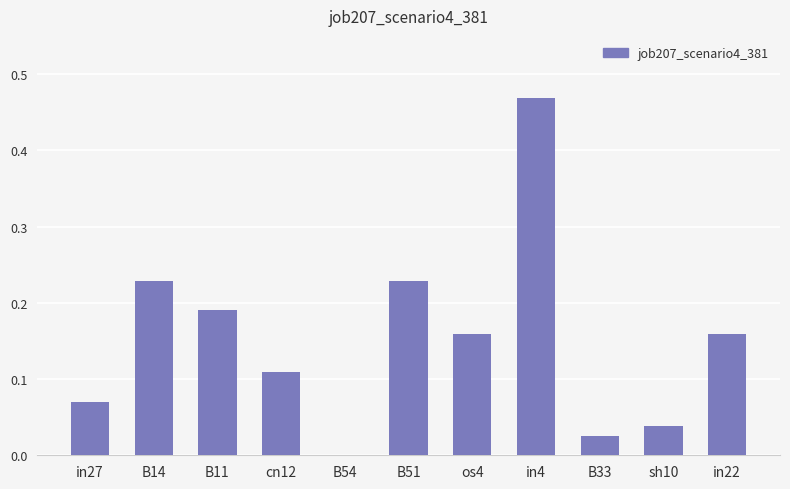

Does the chart contain stacked bars?

No